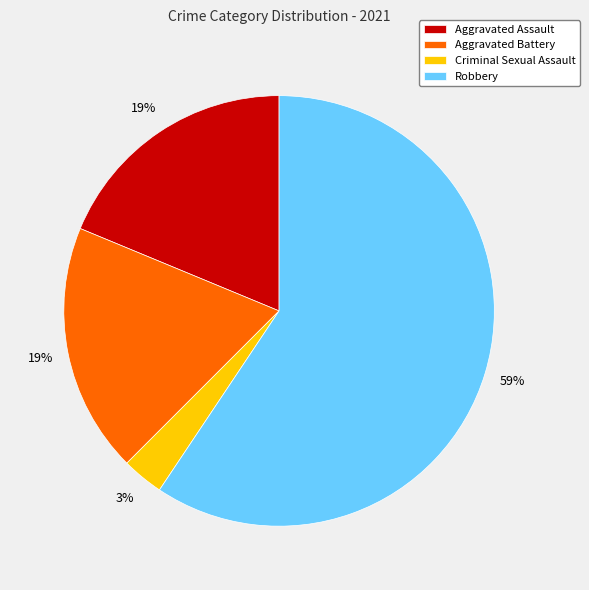

To the nearest percent, what portion does Robbery represent?

59%